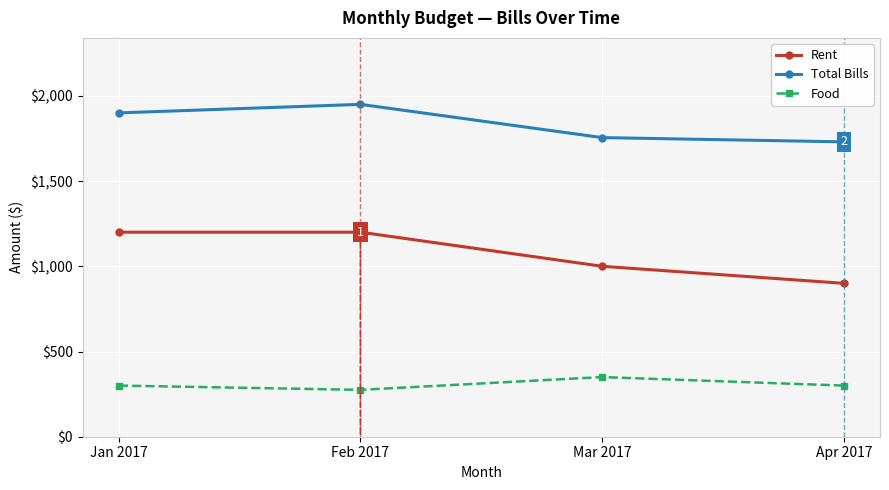

Which series has the widest spread of values?

Rent